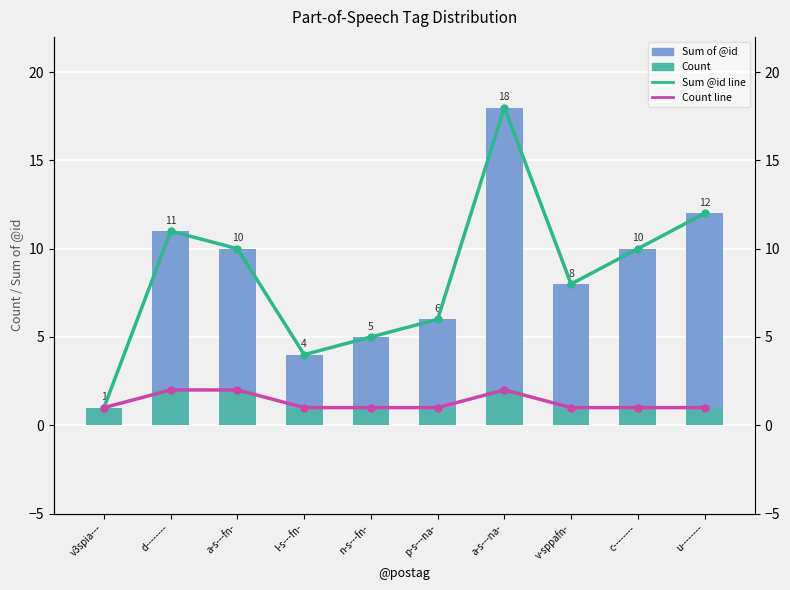

The value of Count at u-------- is 1. True or false?

True